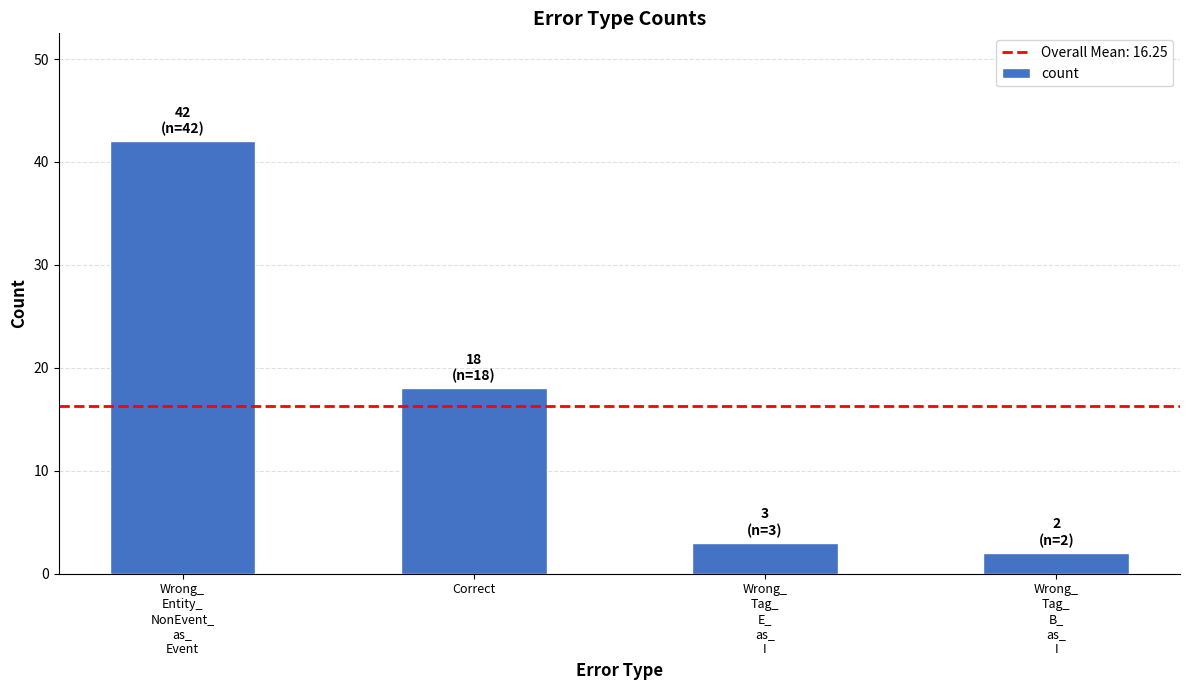

Reading left to right, list all the values displayed in this chart.

42	18	3	2